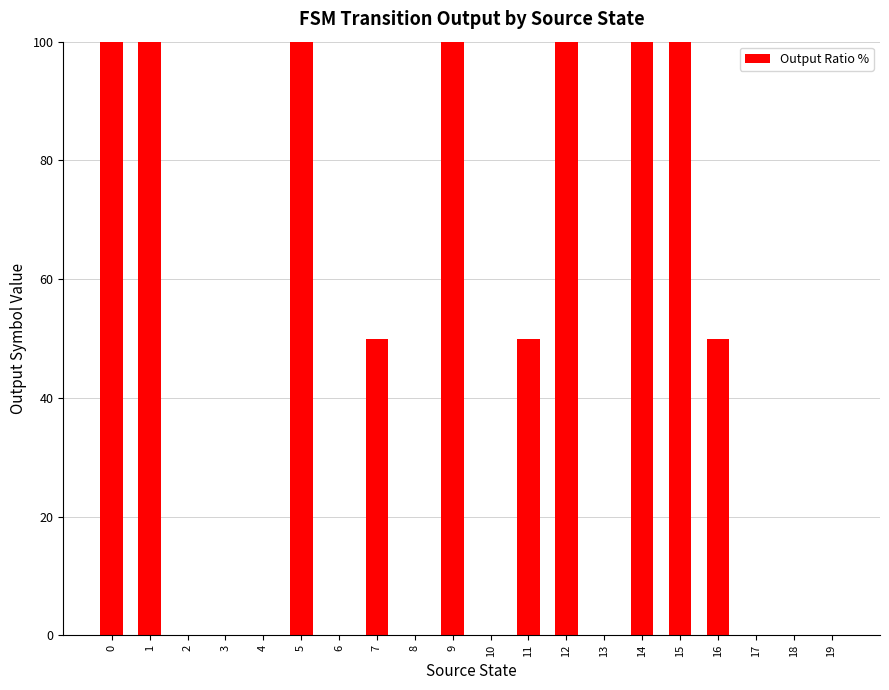

Is it true that the value at 4 is 0?

True